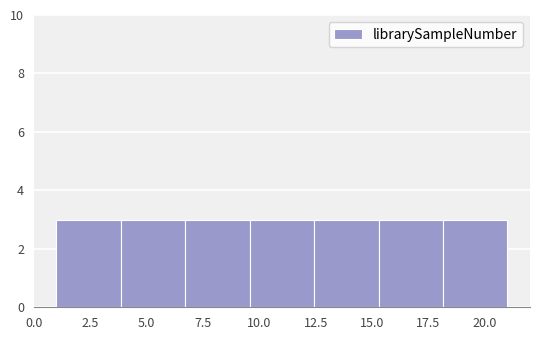

Reading left to right, list every bar in this chart as the range it spans on the x-axis followed by its height. Neither the bar edges nor the heights are printed on the chart, so give them approximately, as read against the axes.

1.0 to 4.0: 3
4.0 to 6.5: 3
6.5 to 9.5: 3
9.5 to 12.5: 3
12.5 to 15.5: 3
15.5 to 18.0: 3
18.0 to 21.0: 3